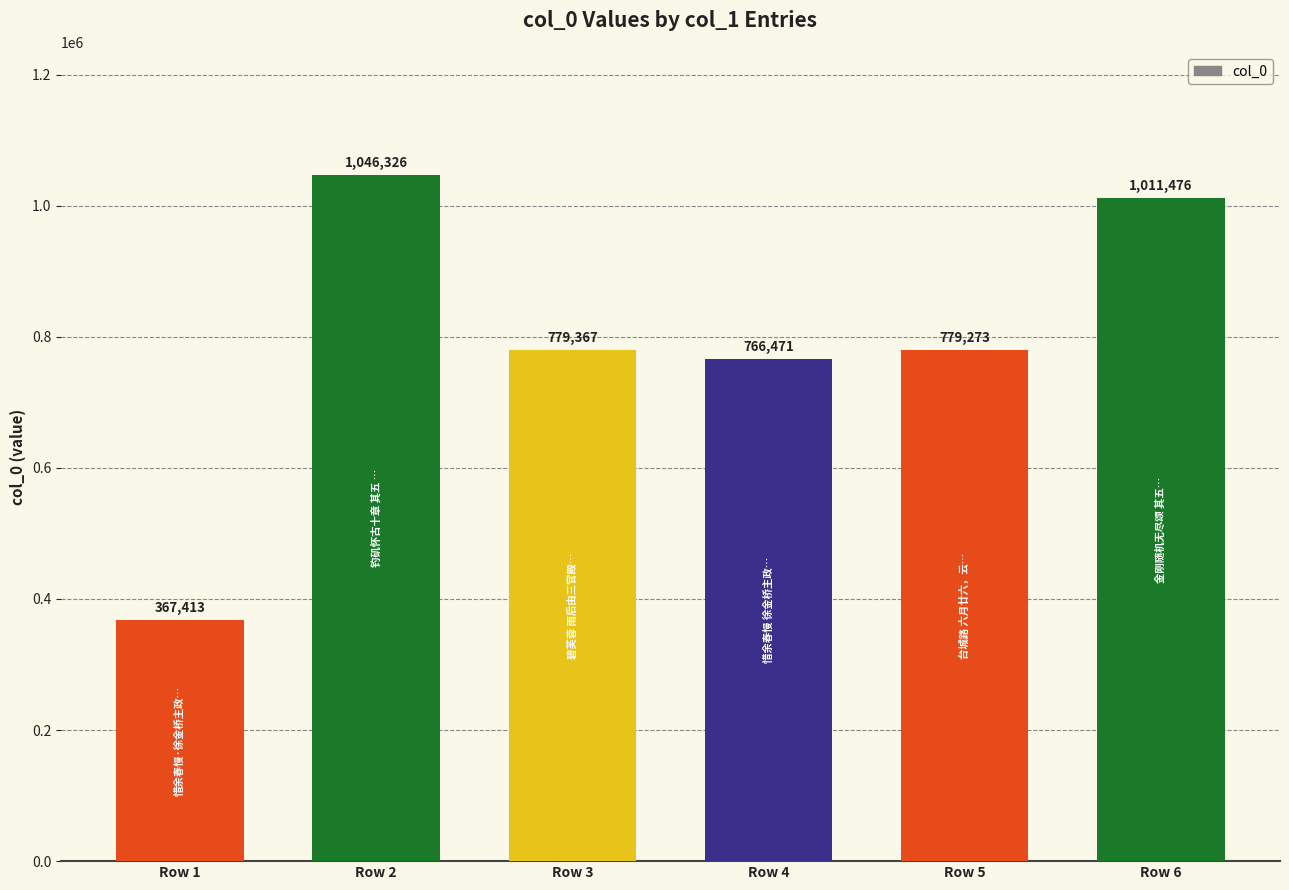

What is the change in value from Row 1 to Row 2?

+678913